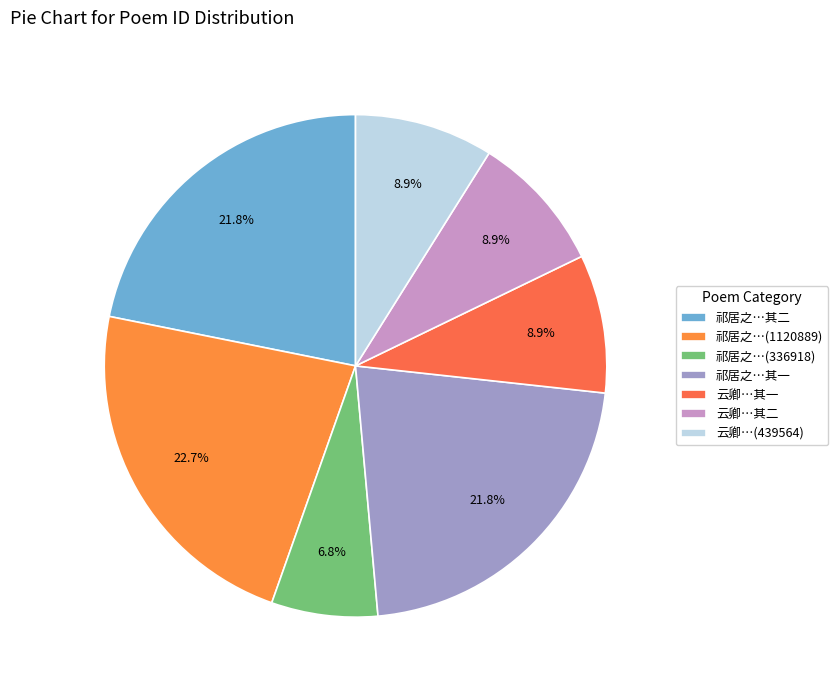

How many segments does this pie chart have?

7